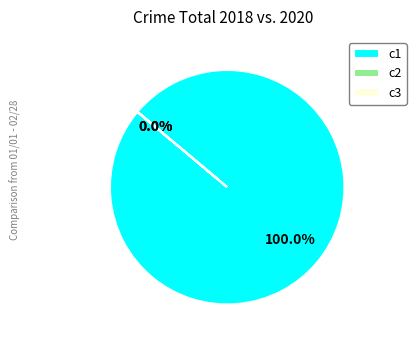

To the nearest percent, what is the average slice percentage?

33%